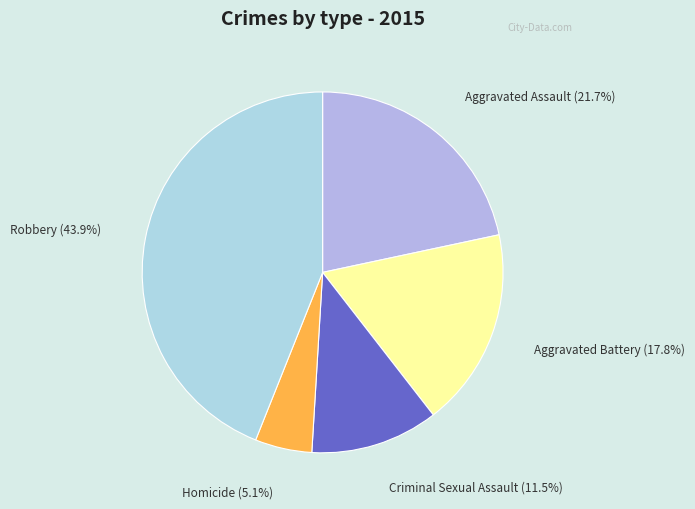

Between Homicide and Criminal Sexual Assault, which is larger?

Criminal Sexual Assault